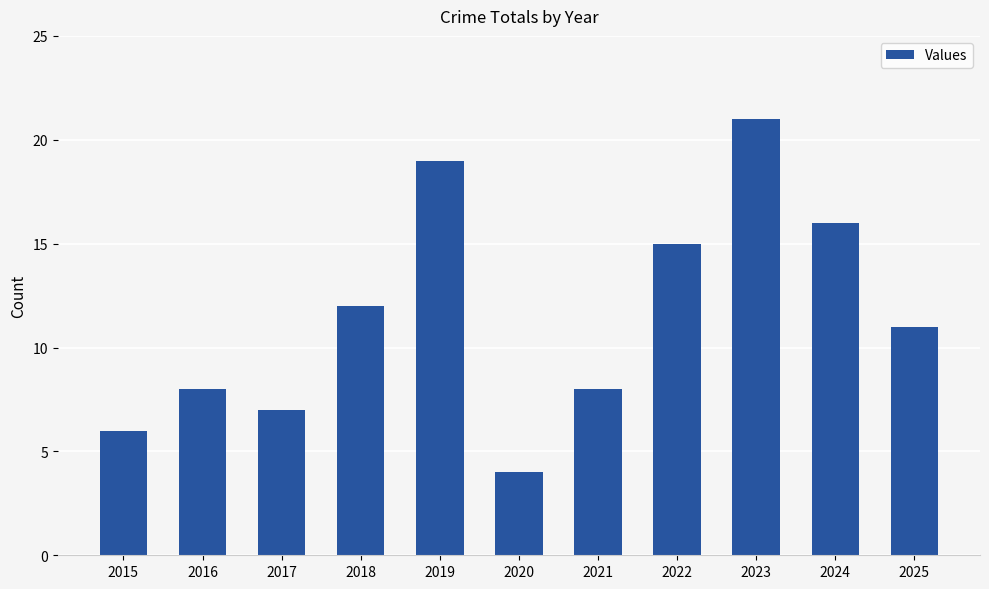

Reading right to left, extract all data points from this chart.

2025=11	2024=16	2023=21	2022=15	2021=8	2020=4	2019=19	2018=12	2017=7	2016=8	2015=6